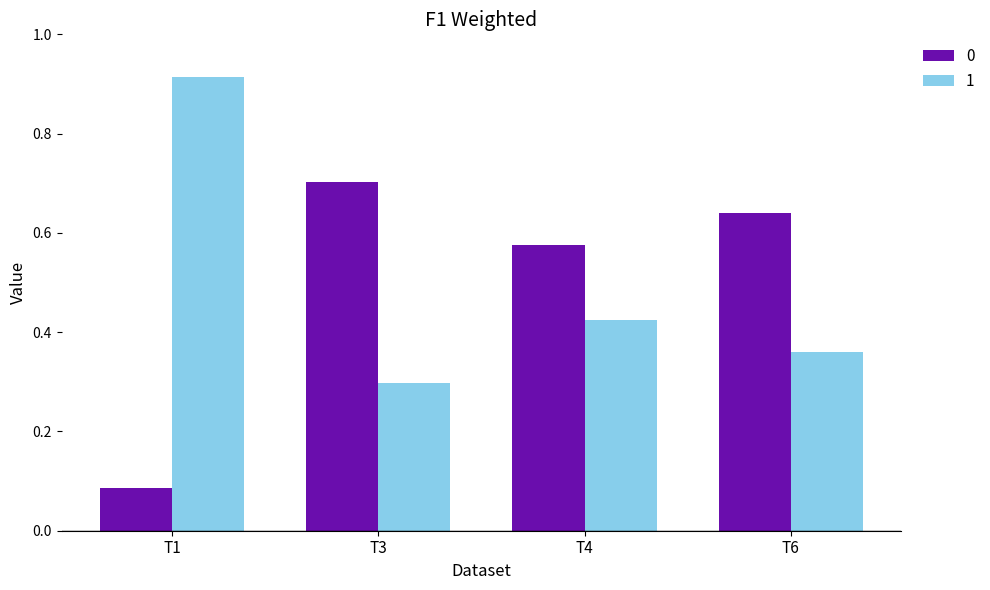

Which category has the highest value across all series?

T1